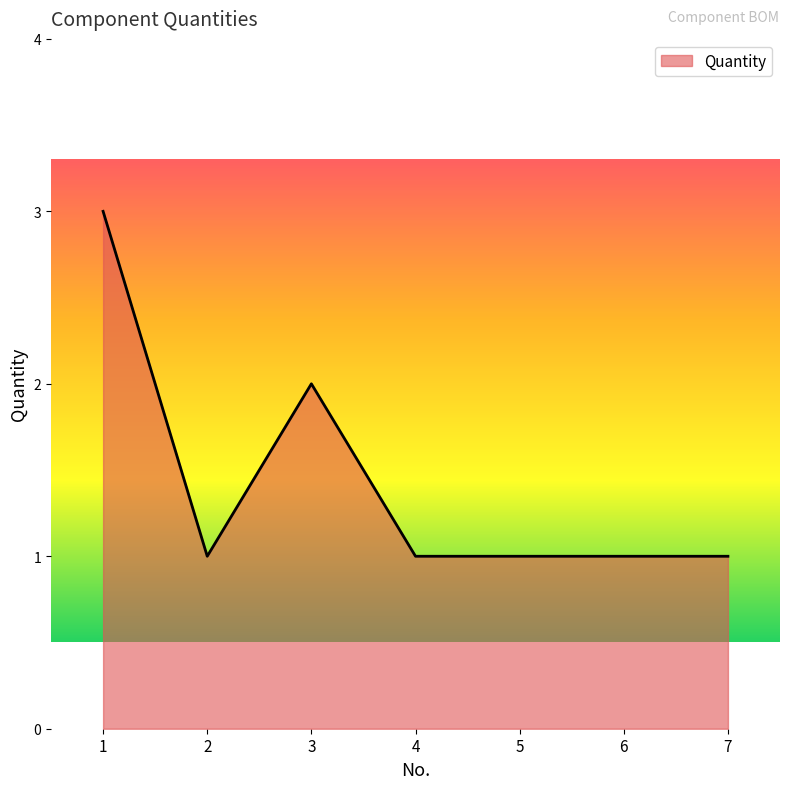

The value at 1 is 2. True or false?

False